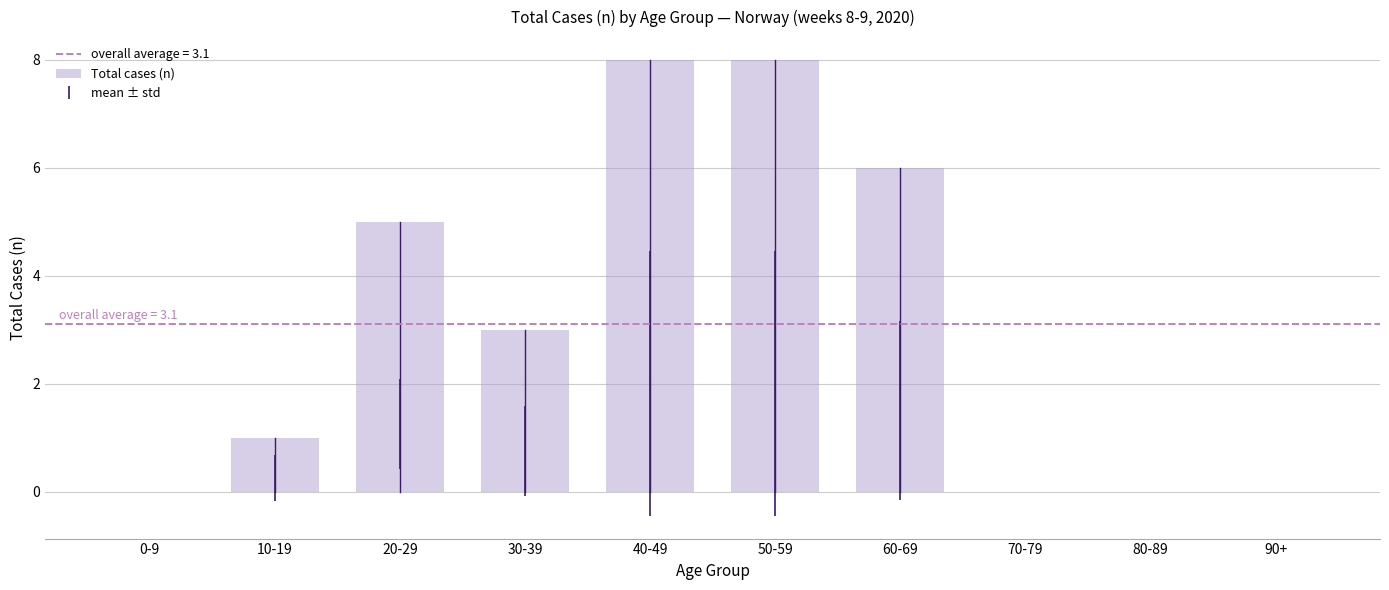

Is it true that the value at 70-79 is 5?

False